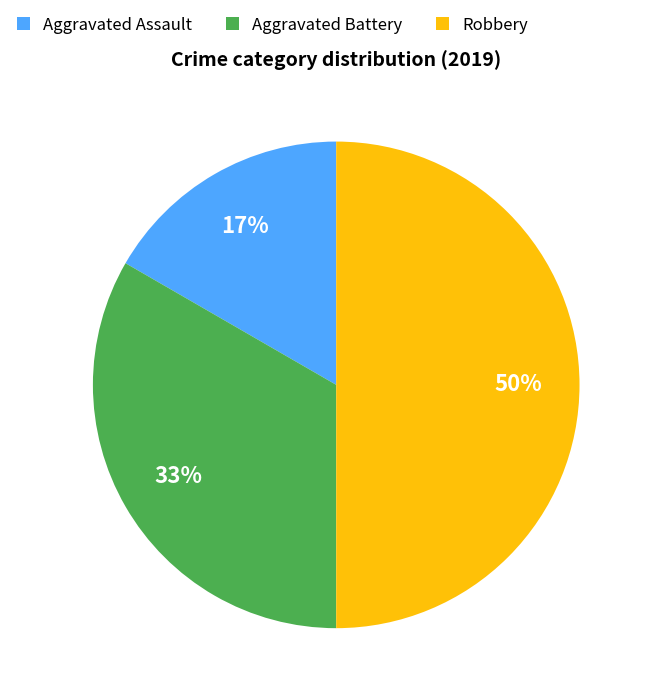

Rank the categories by value from lowest to highest.

Aggravated Assault, Aggravated Battery, Robbery